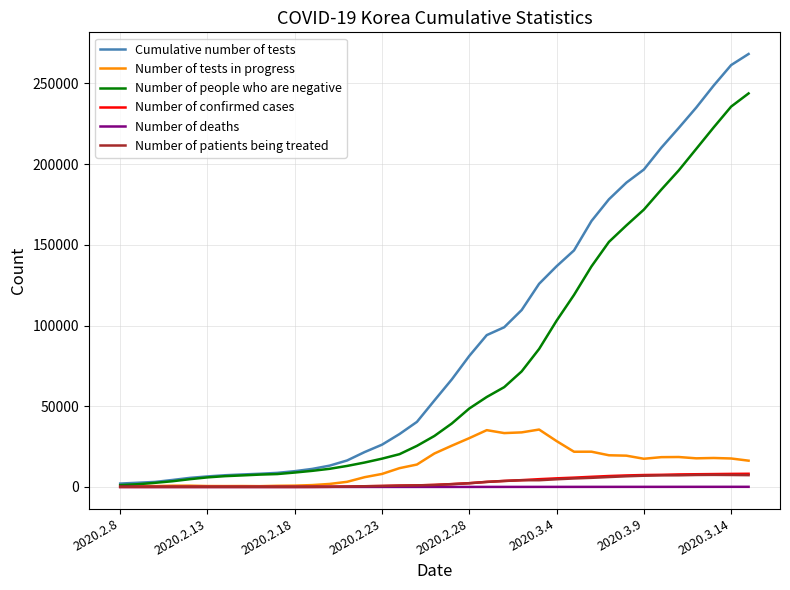

Which series has the widest spread of values?

Cumulative number of tests